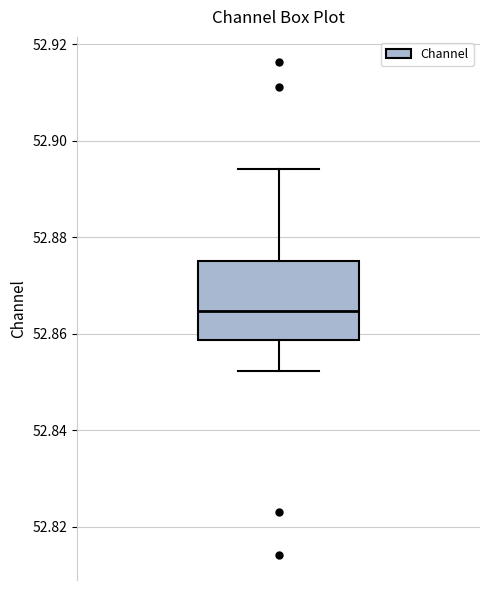

Where does the upper whisker of the box end on the y-axis? The values are not printed on the chart, so give them approximately, as read against the axis.

52.894